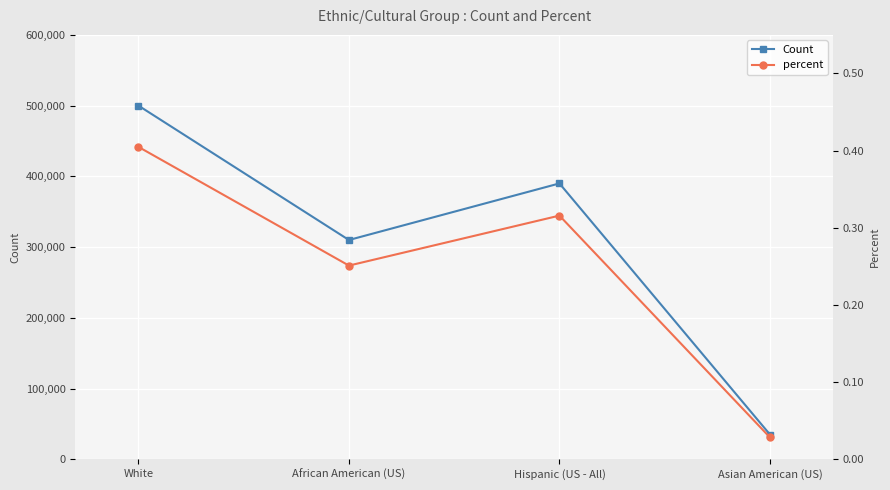

What is the difference between the highest and lowest values at Asian American (US)?

35000.0